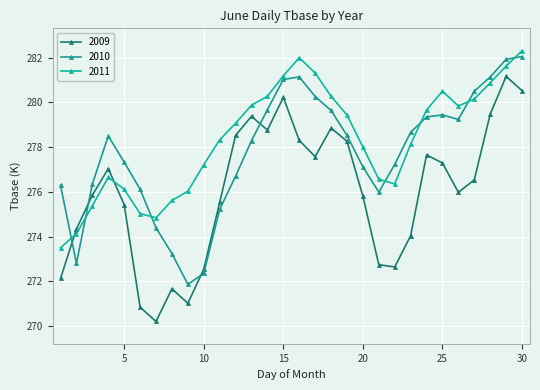

Where is the first local maximum for 2009?

4